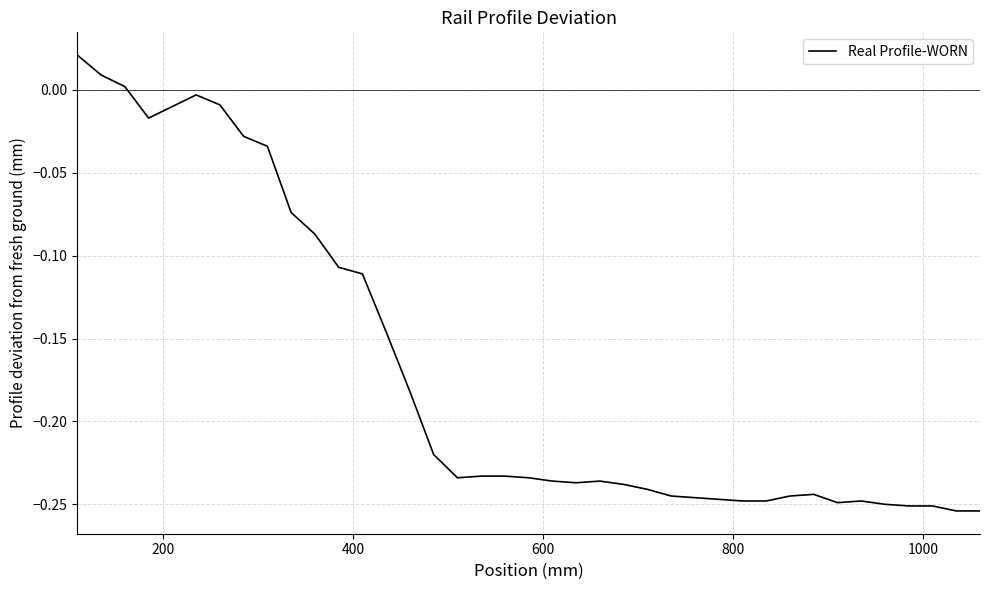

What is the difference between the maximum and minimum values?

0.3